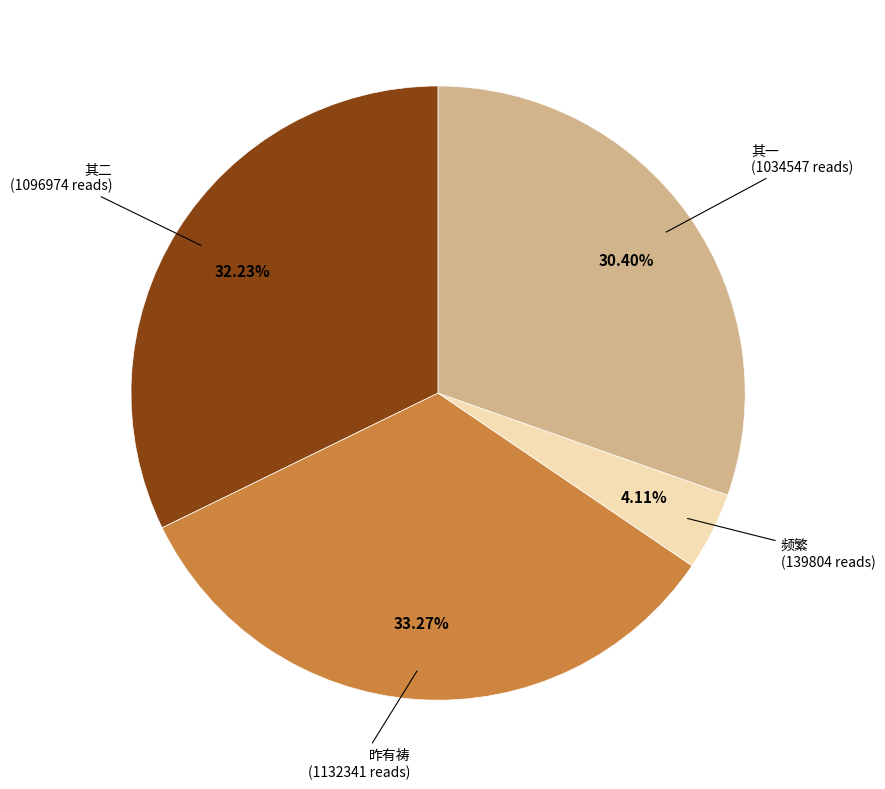

To the nearest percent, what is the difference between the largest and smallest slice percentages?

29%